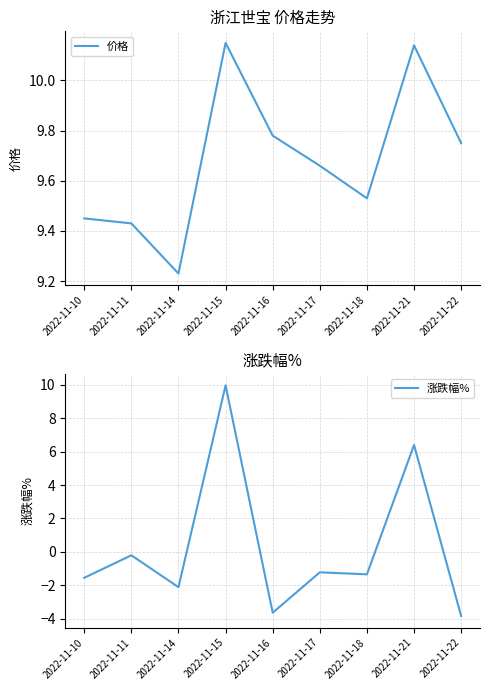

Which has a higher value, 2022-11-14 or 2022-11-11?

2022-11-11